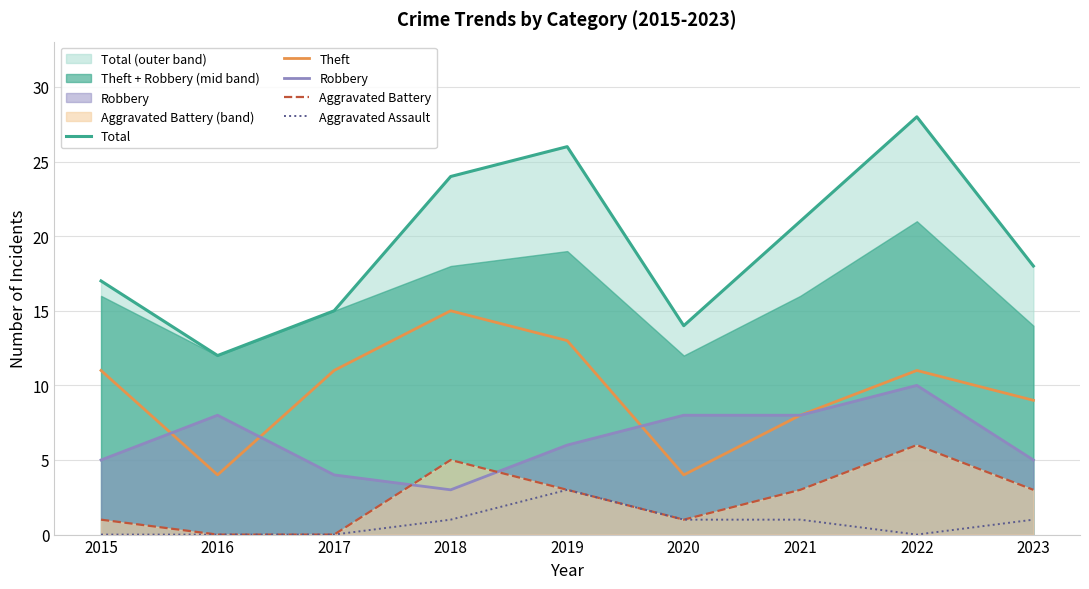

Between 2017 and 2023, which is larger?

2023